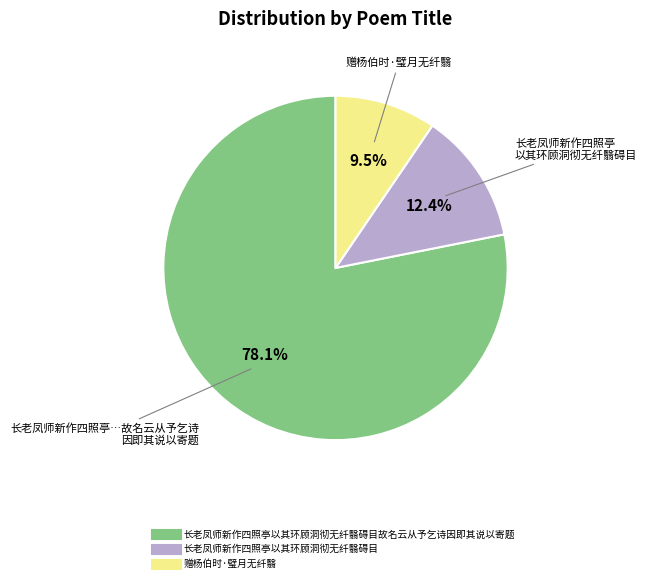

Is there any slice that represents more than half of the pie?

Yes